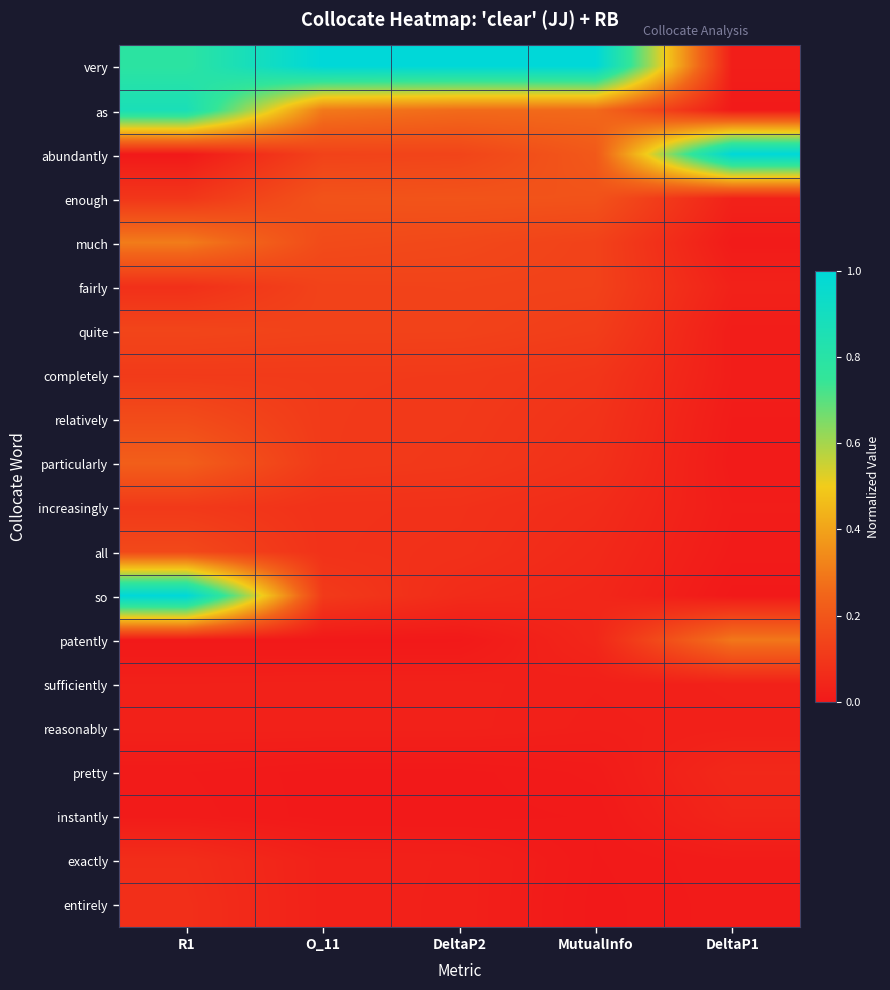

Reading left to right, what are all the values shown in this chart?

very: R1=0.8	O_11=1.0	DeltaP2=1.0	MutualInfo=1.0	DeltaP1=0.0
as: R1=0.9	O_11=0.3	DeltaP2=0.3	MutualInfo=0.3	DeltaP1=0.0
abundantly: R1=0.0	O_11=0.1	DeltaP2=0.1	MutualInfo=0.2	DeltaP1=1.0
enough: R1=0.1	O_11=0.2	DeltaP2=0.2	MutualInfo=0.2	DeltaP1=0.0
much: R1=0.3	O_11=0.2	DeltaP2=0.2	MutualInfo=0.1	DeltaP1=0.0
fairly: R1=0.1	O_11=0.1	DeltaP2=0.1	MutualInfo=0.1	DeltaP1=0.0
quite: R1=0.1	O_11=0.1	DeltaP2=0.1	MutualInfo=0.1	DeltaP1=0.0
completely: R1=0.1	O_11=0.1	DeltaP2=0.1	MutualInfo=0.1	DeltaP1=0.0
relatively: R1=0.2	O_11=0.1	DeltaP2=0.1	MutualInfo=0.1	DeltaP1=0.0
particularly: R1=0.2	O_11=0.1	DeltaP2=0.1	MutualInfo=0.1	DeltaP1=0.0
increasingly: R1=0.1	O_11=0.1	DeltaP2=0.1	MutualInfo=0.1	DeltaP1=0.0
all: R1=0.2	O_11=0.1	DeltaP2=0.1	MutualInfo=0.1	DeltaP1=0.0
so: R1=1.0	O_11=0.1	DeltaP2=0.1	MutualInfo=0.0	DeltaP1=0.0
patently: R1=0.0	O_11=0.0	DeltaP2=0.0	MutualInfo=0.0	DeltaP1=0.3
sufficiently: R1=0.0	O_11=0.0	DeltaP2=0.0	MutualInfo=0.0	DeltaP1=0.0
reasonably: R1=0.0	O_11=0.0	DeltaP2=0.0	MutualInfo=0.0	DeltaP1=0.0
pretty: R1=0.0	O_11=0.0	DeltaP2=0.0	MutualInfo=0.0	DeltaP1=0.0
instantly: R1=0.0	O_11=0.0	DeltaP2=0.0	MutualInfo=0.0	DeltaP1=0.0
exactly: R1=0.1	O_11=0.0	DeltaP2=0.0	MutualInfo=0.0	DeltaP1=0.0
entirely: R1=0.1	O_11=0.0	DeltaP2=0.0	MutualInfo=0.0	DeltaP1=0.0